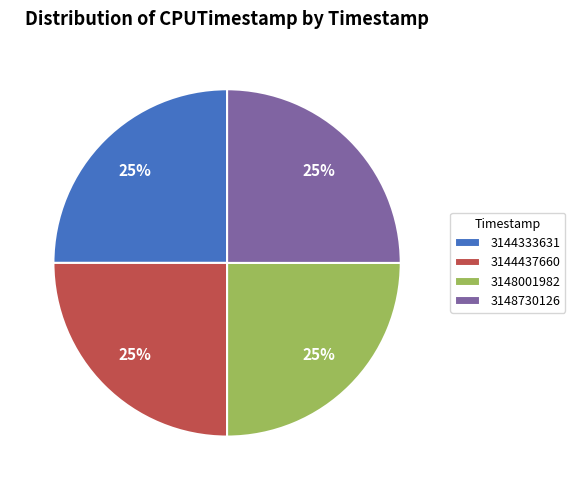

Is there a majority slice in this chart?

No